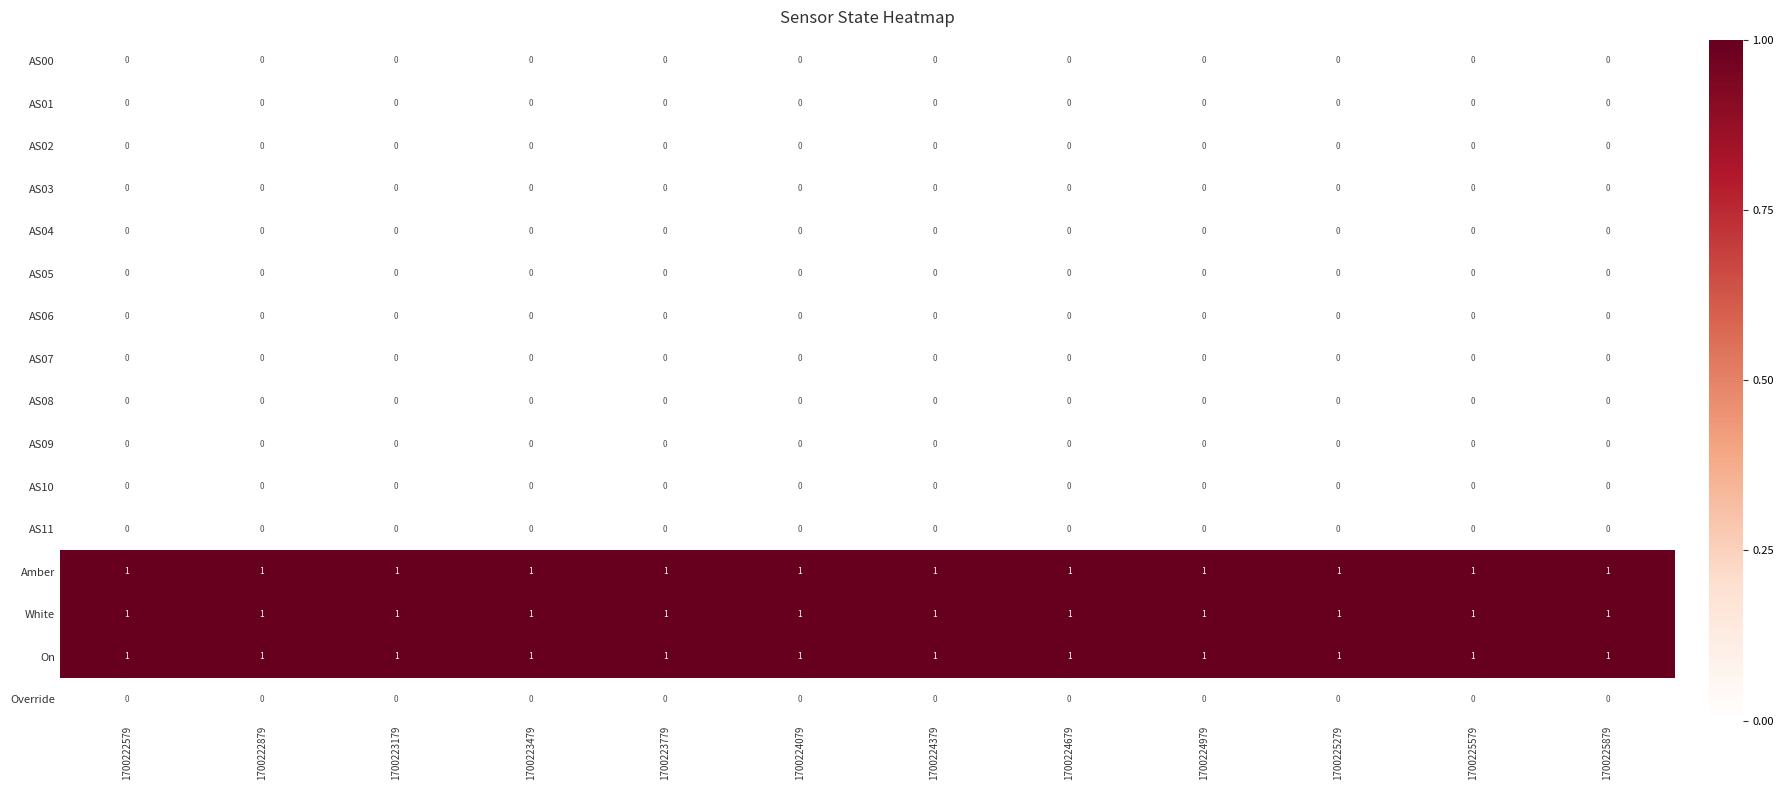

The value of AS07 at 1700222579 is 0. True or false?

True